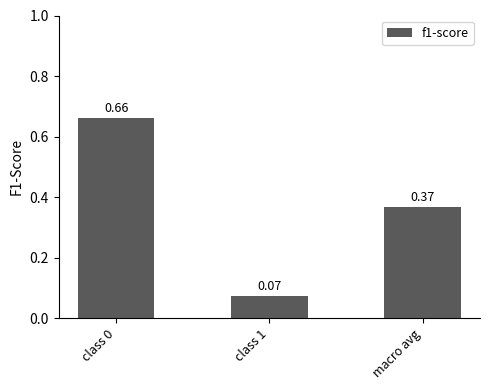

Which has a higher value, class 1 or macro avg?

macro avg